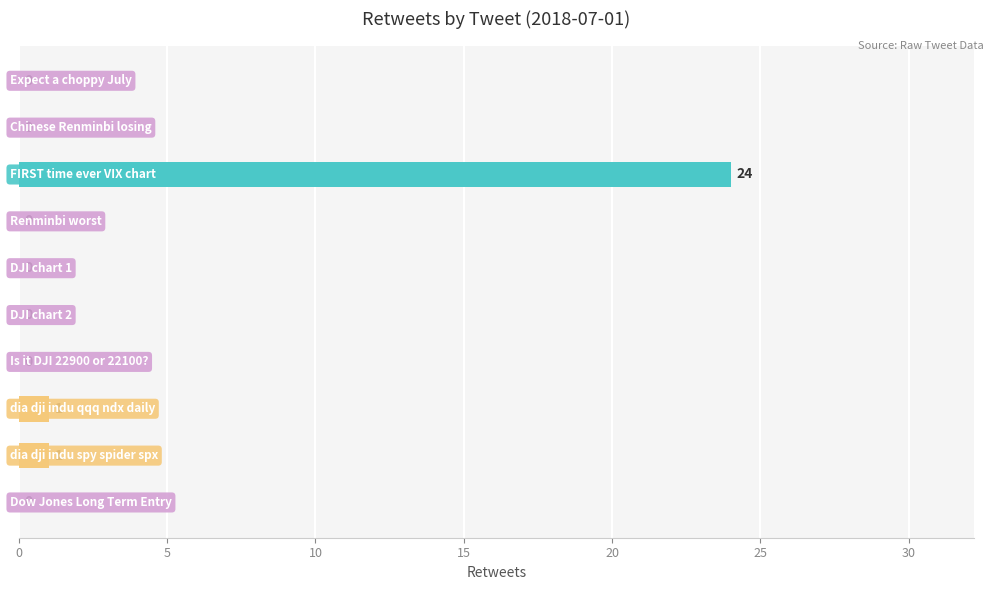

What is the greatest value displayed?

24